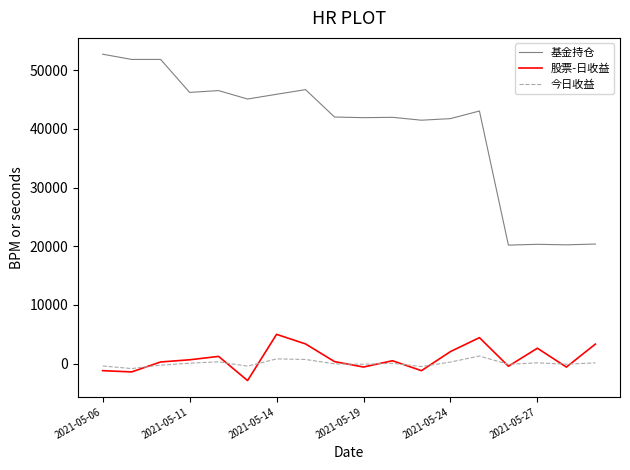

What is the maximum value for 基金持仓?

52745.0